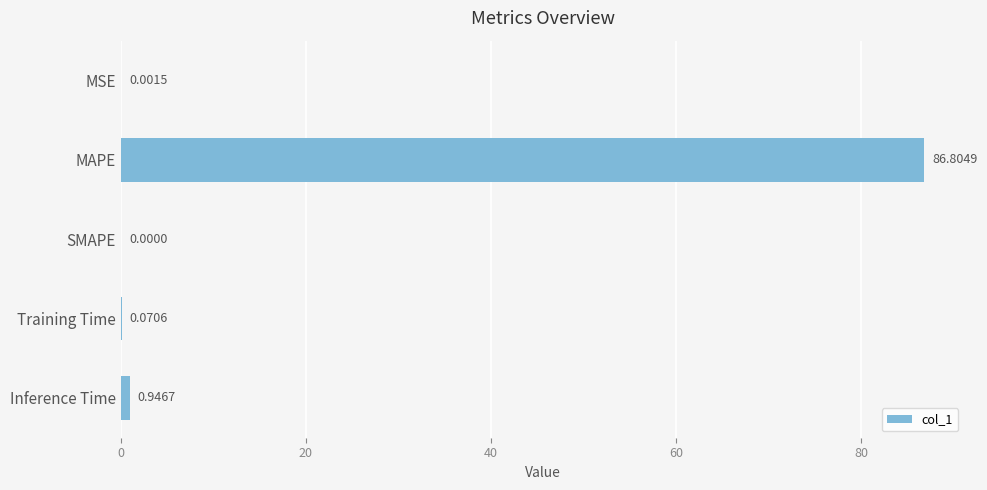

What is the maximum value shown in the chart?

86.8